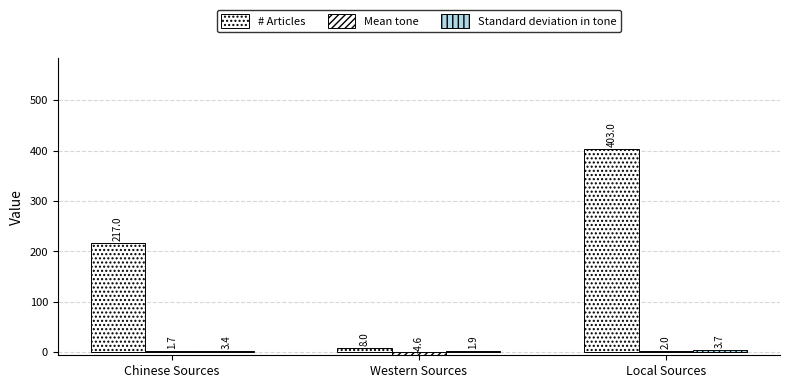

The # Articles series shows 126.3 at Chinese Sources. True or false?

False